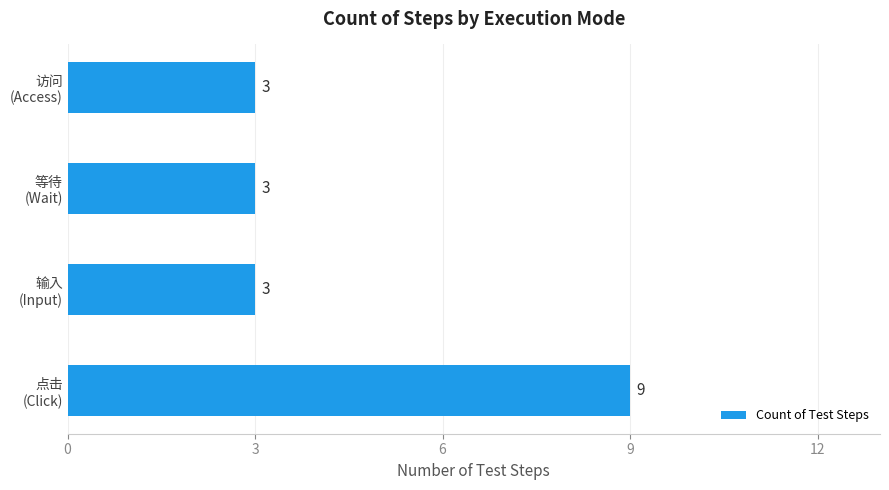

Count the values in the range 3 to 9.

4